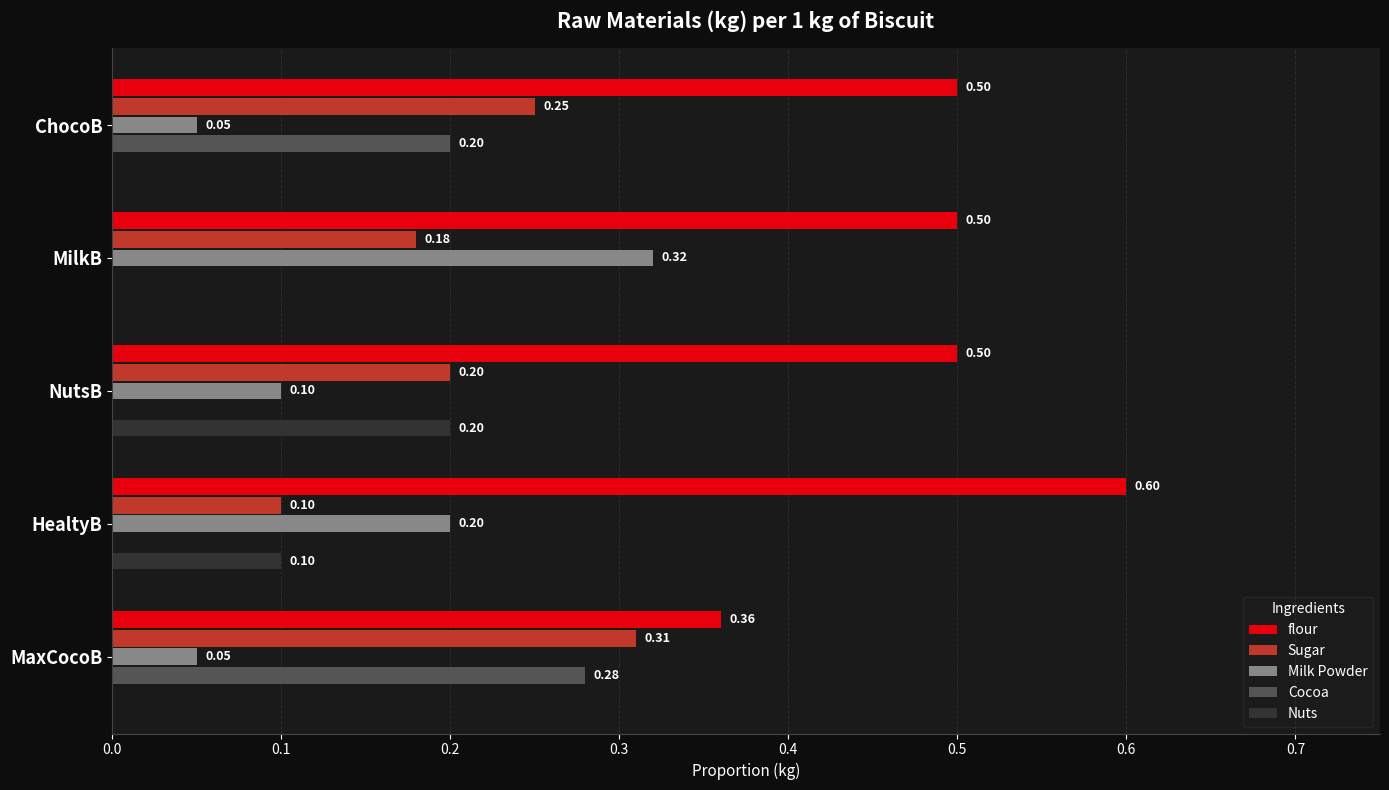

What is the sum of all Sugar values?

1.0